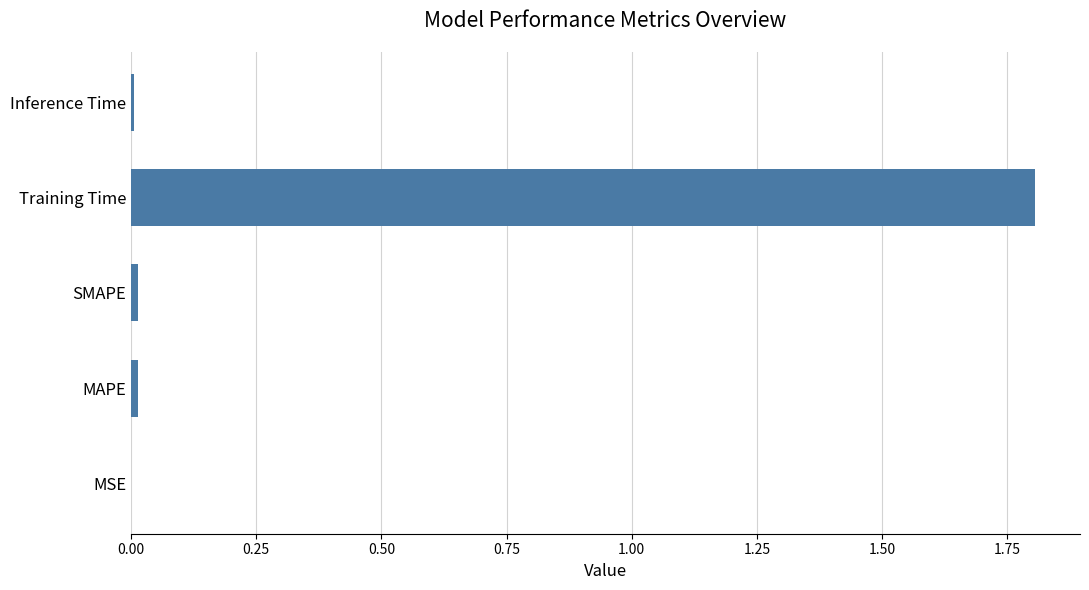

True or false: the data shows 1.8 at Training Time.

True